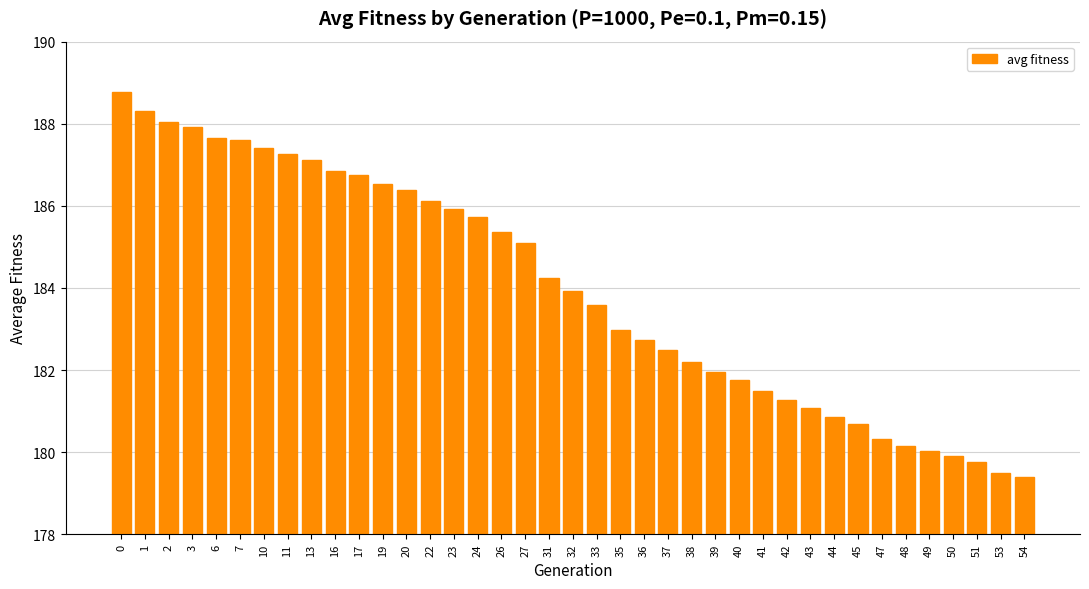

What is the difference between the values at 47 and 2?

7.7